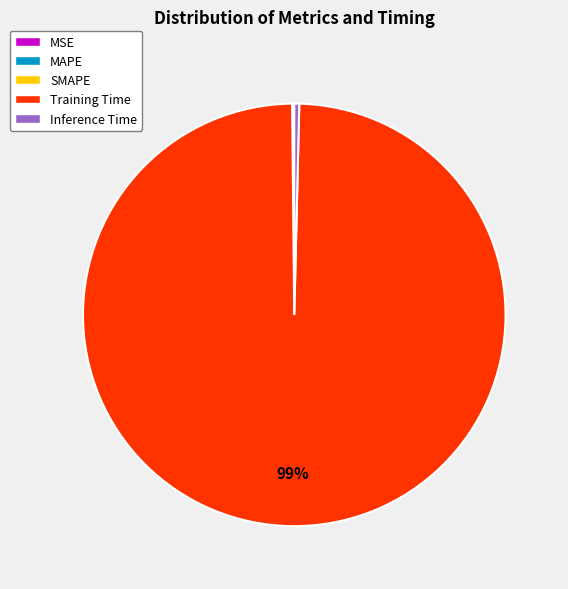

True or false: Training Time accounts for 99% of the total.

True